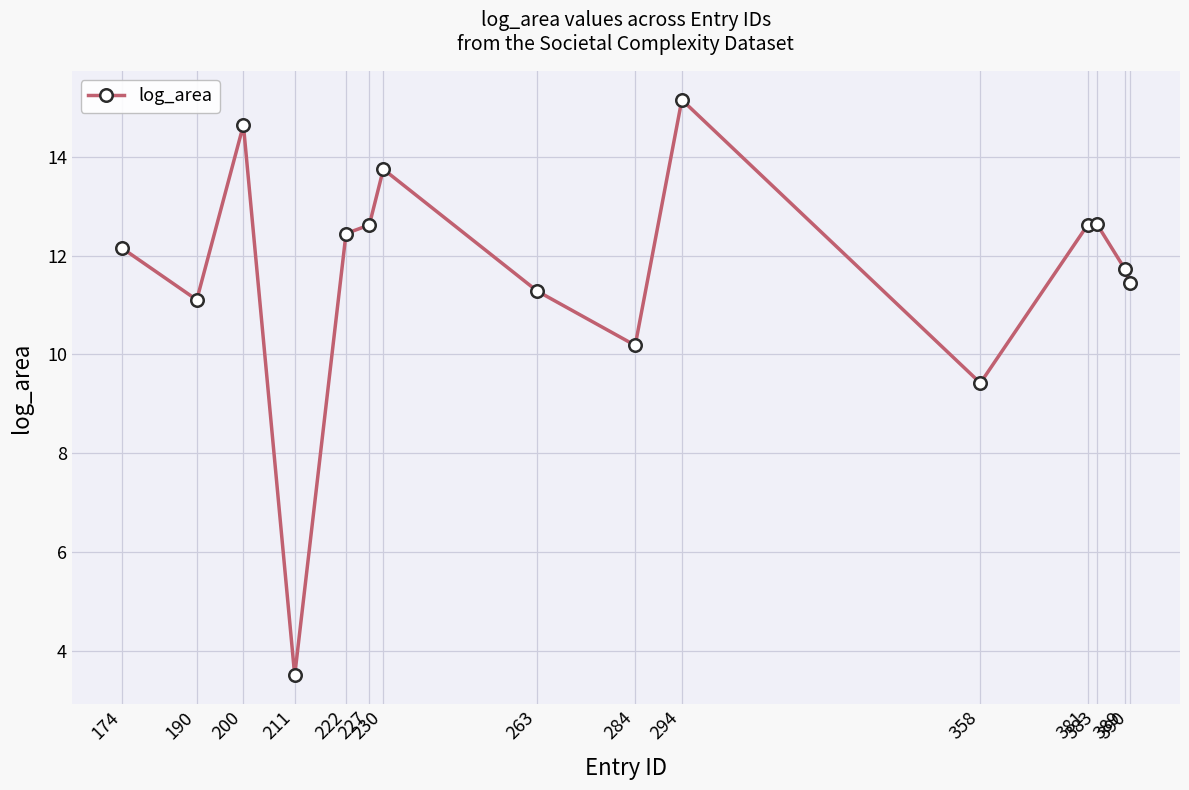

How many lines are shown in the chart?

1